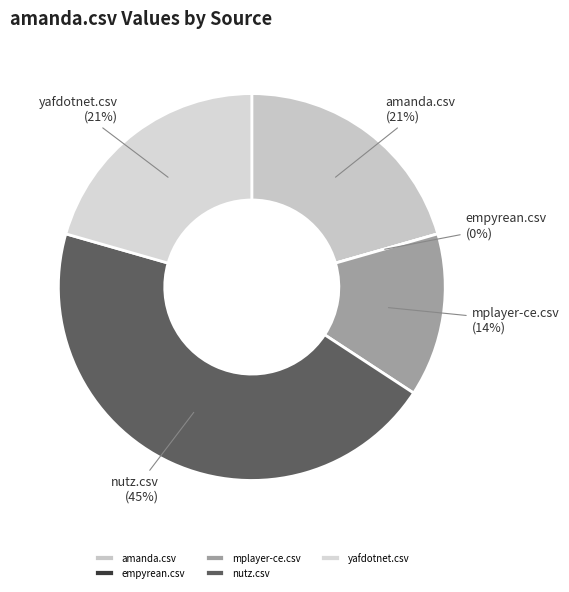

Is the sum of empyrean.csv and mplayer-ce.csv greater than half?

No